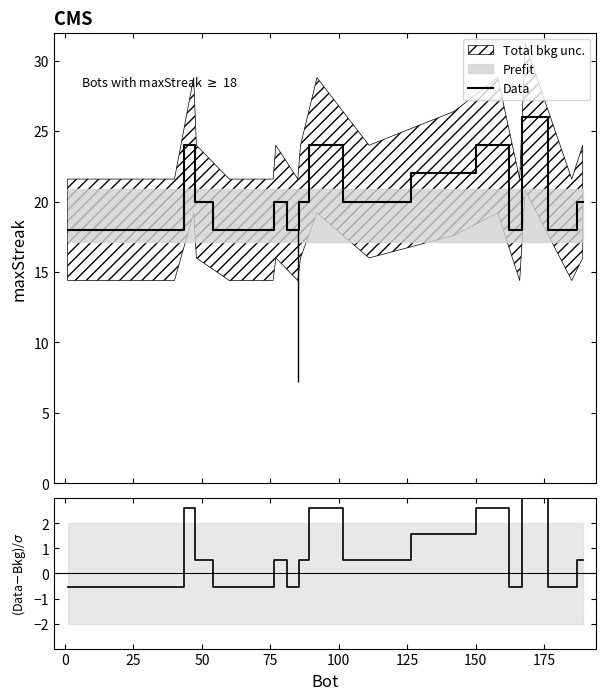

What is the difference between the maximum and minimum values in the Data series?

8